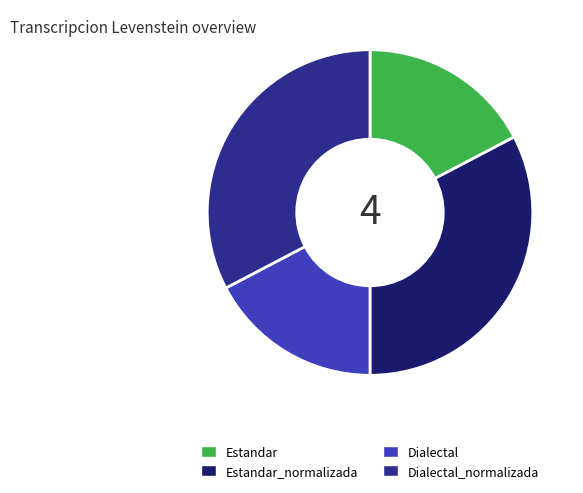

Do Estandar and Dialectal together represent more than half of the pie?

No